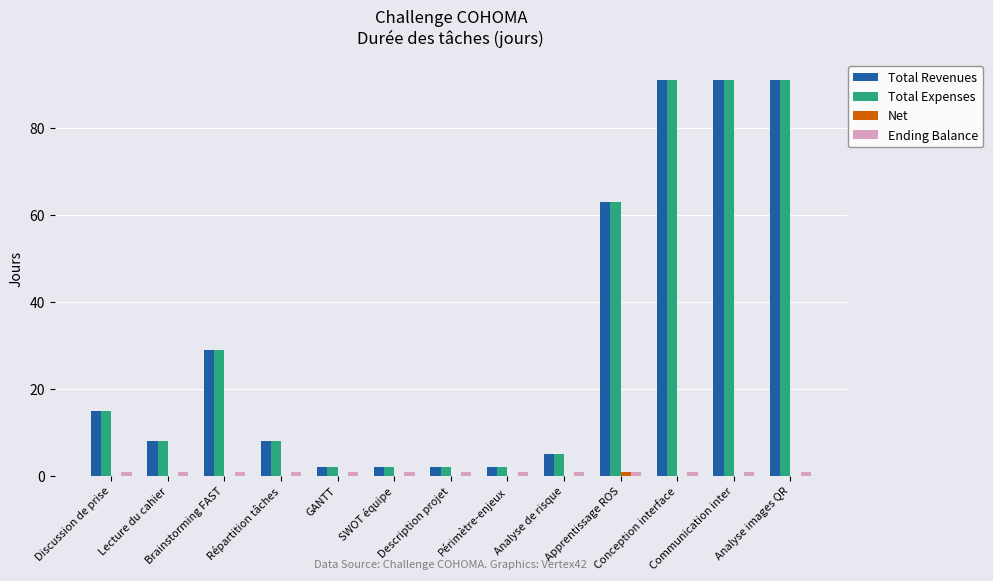

What is the sum of all Total Revenues values?

409